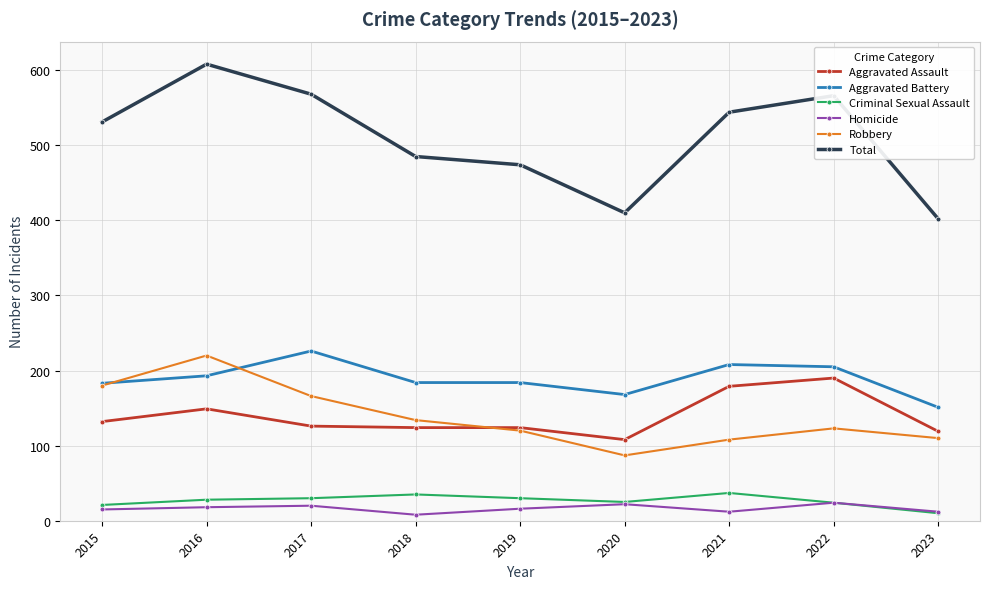

What is the value of the Criminal Sexual Assault point at the 5th from the left?

30